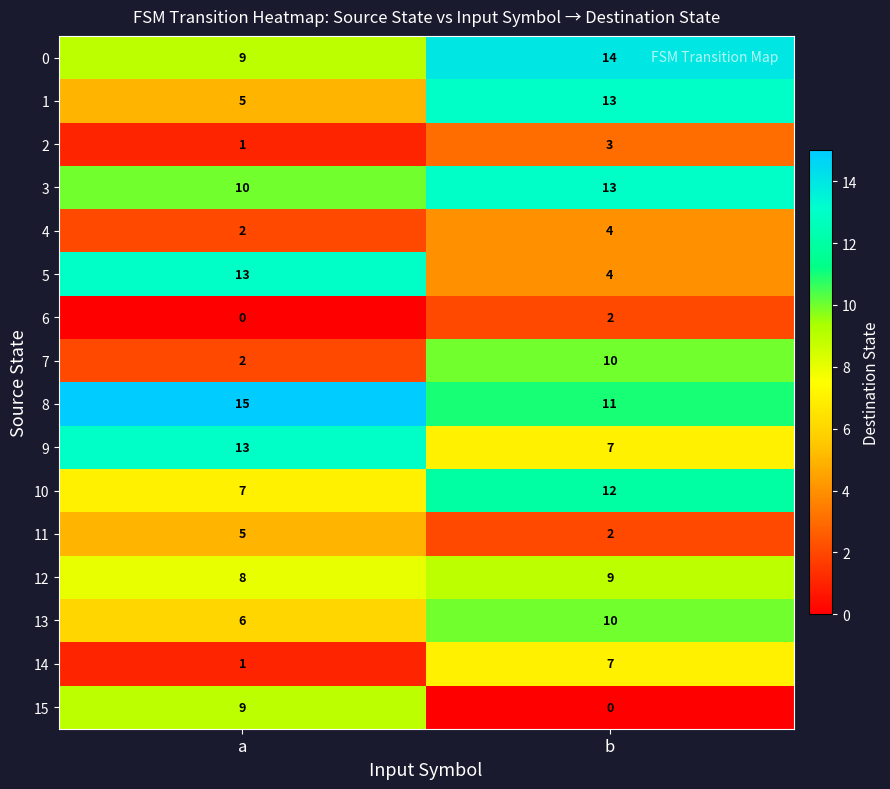

What is the total value across all series at b?

121